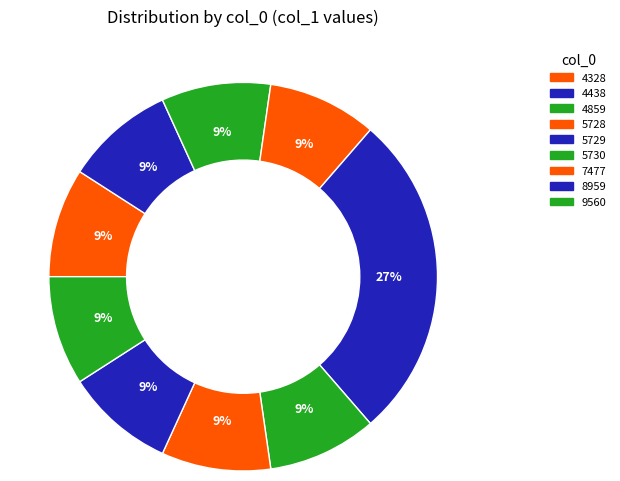

Does 5730 represent more than half of the total?

No